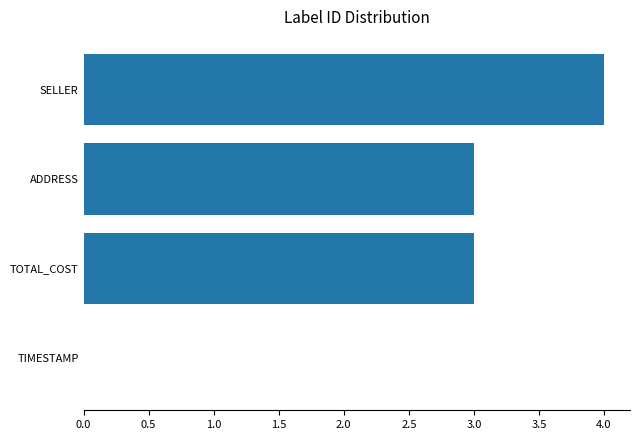

The value at SELLER is 4. True or false?

True